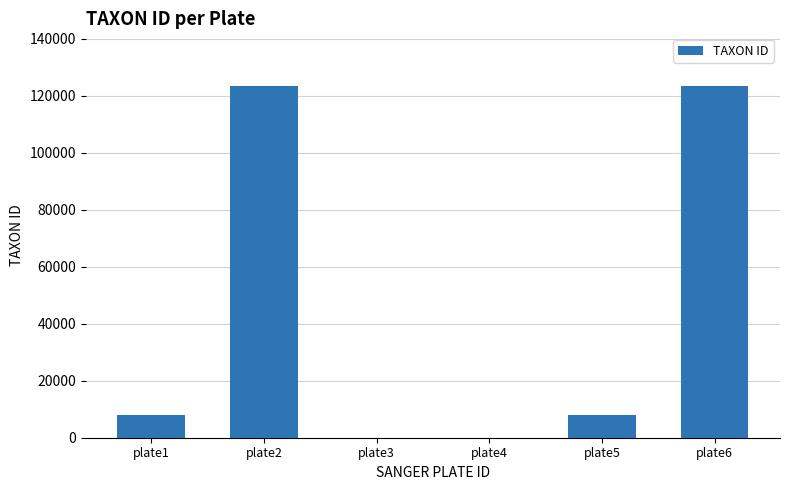

The value at plate2 is 67289. True or false?

False